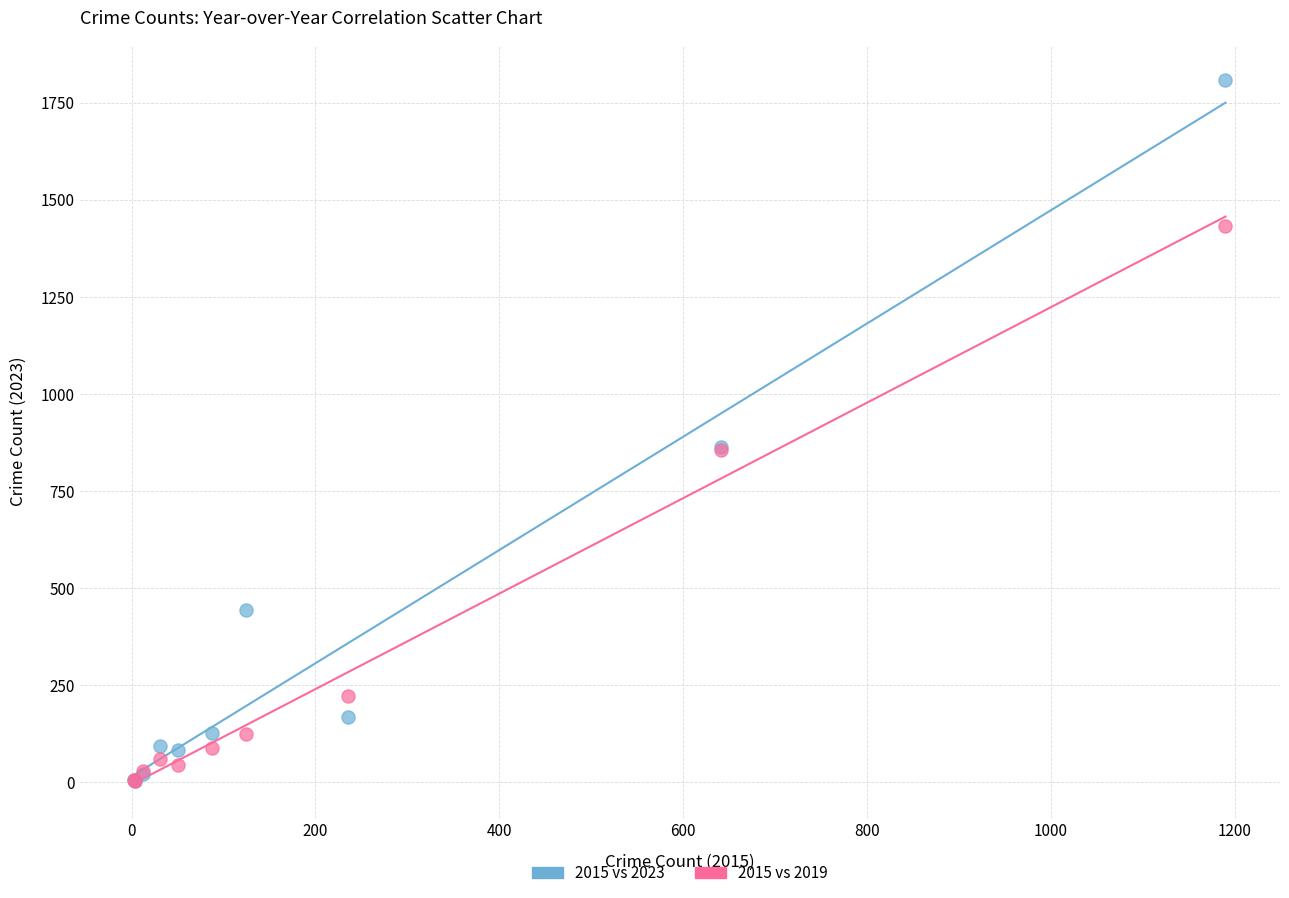

What are all the series names shown in the legend?

2015 vs 2023, 2015 vs 2019